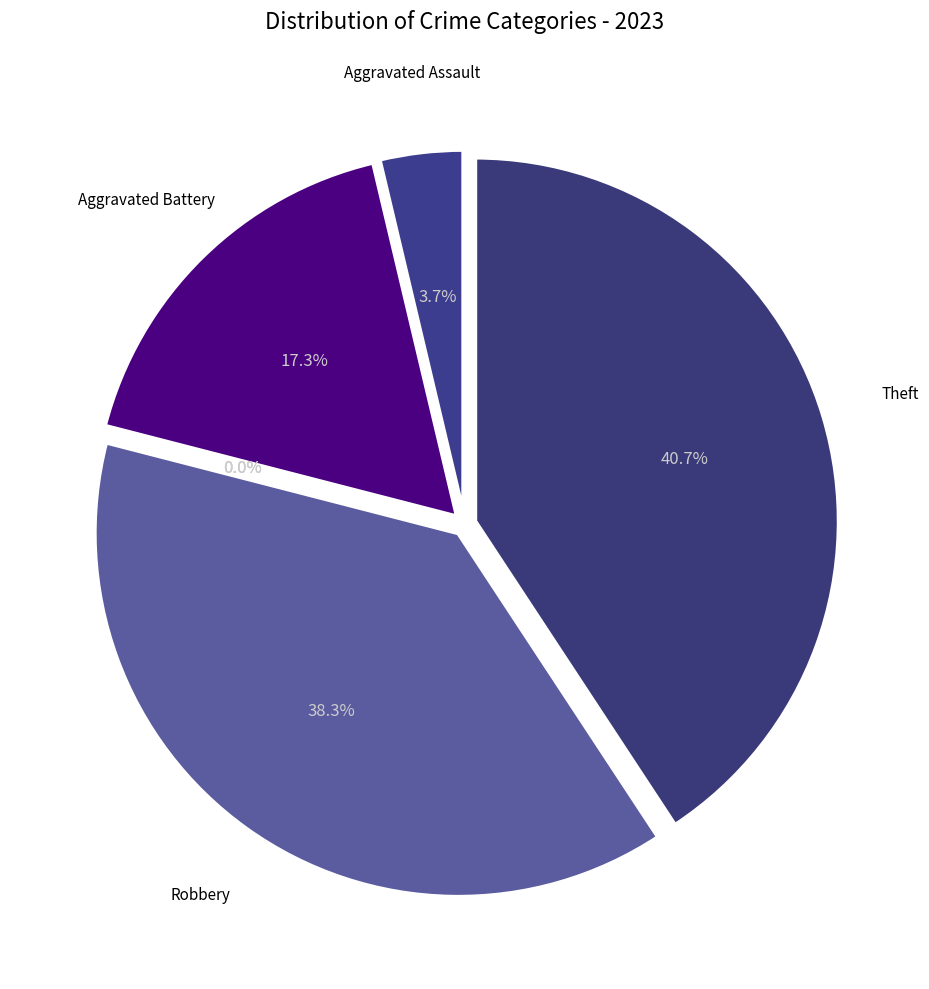

How many segments does this pie chart have?

7